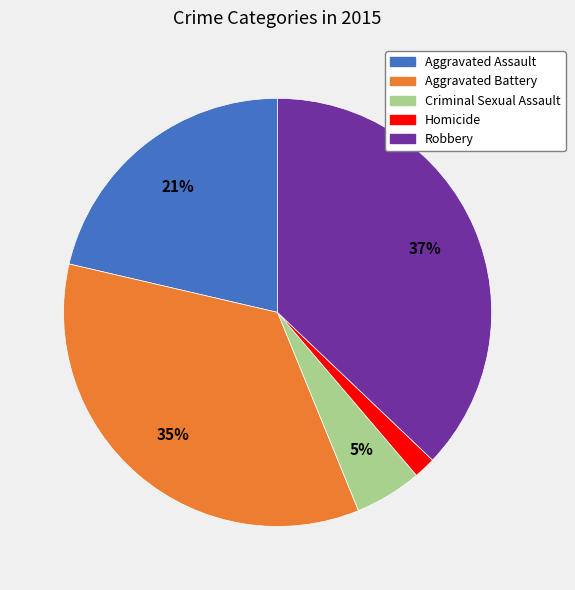

To the nearest percent, what is the difference between the Aggravated Battery and Criminal Sexual Assault slice percentages?

30%